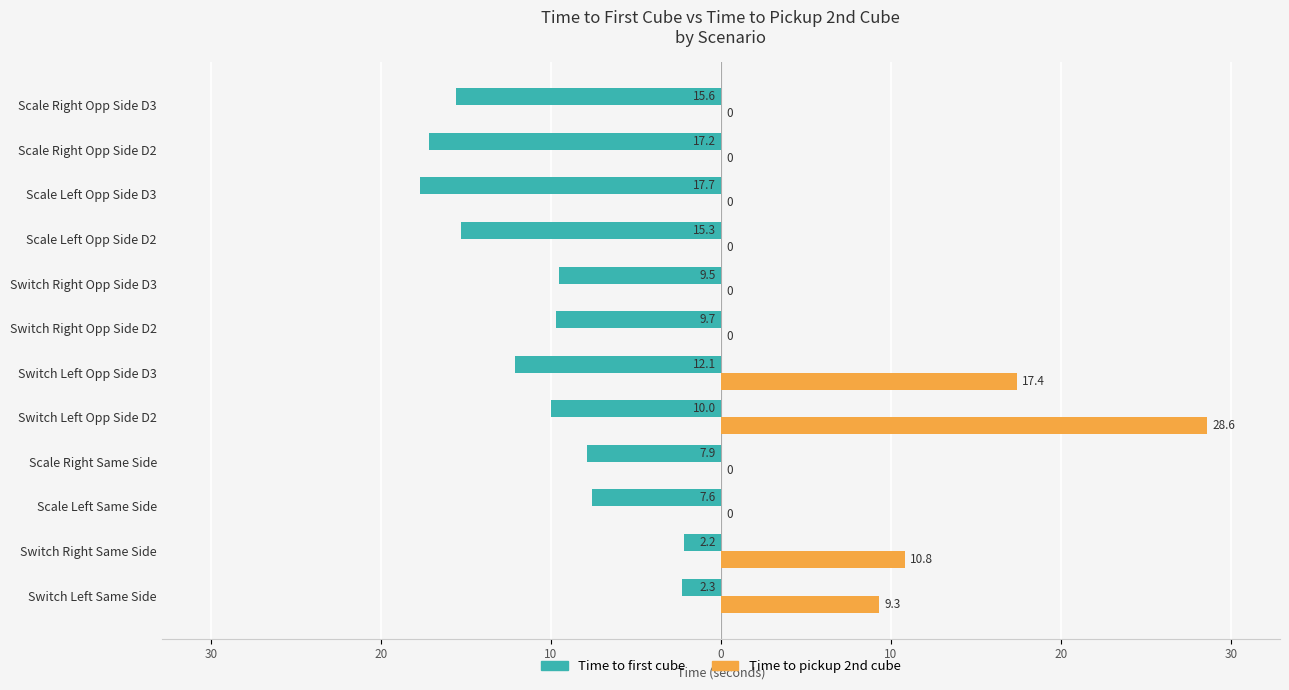

What are all the series names shown in the legend?

Time to first cube, Time to pickup 2nd cube